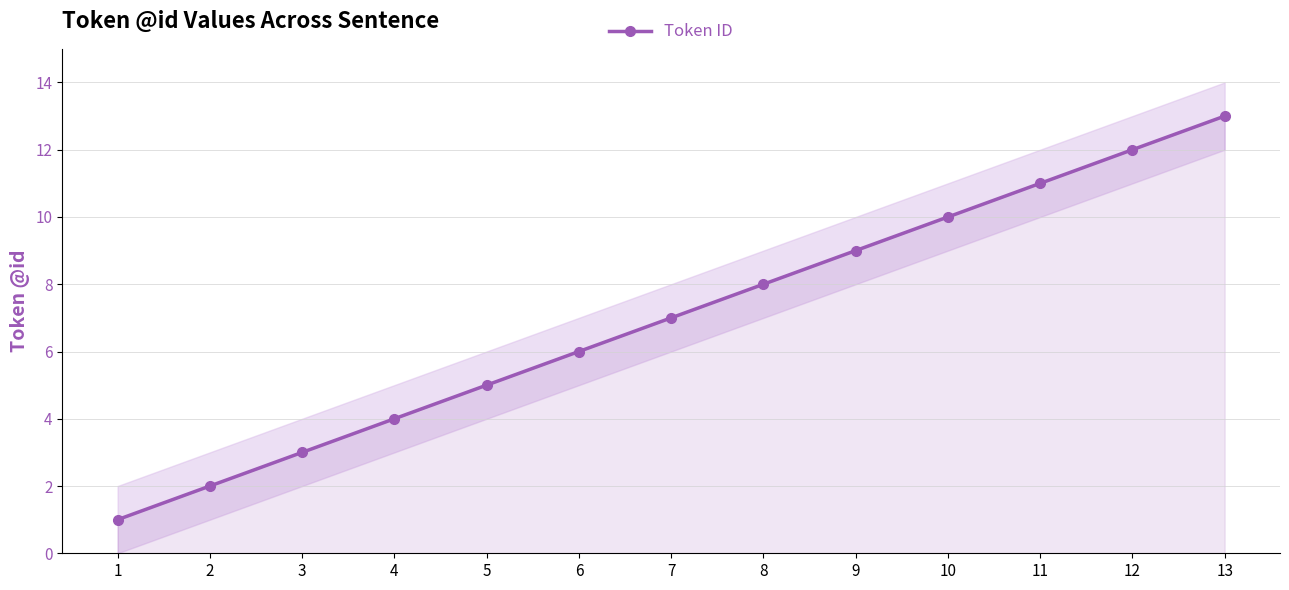

Is it true that the value at 1 is 0?

False